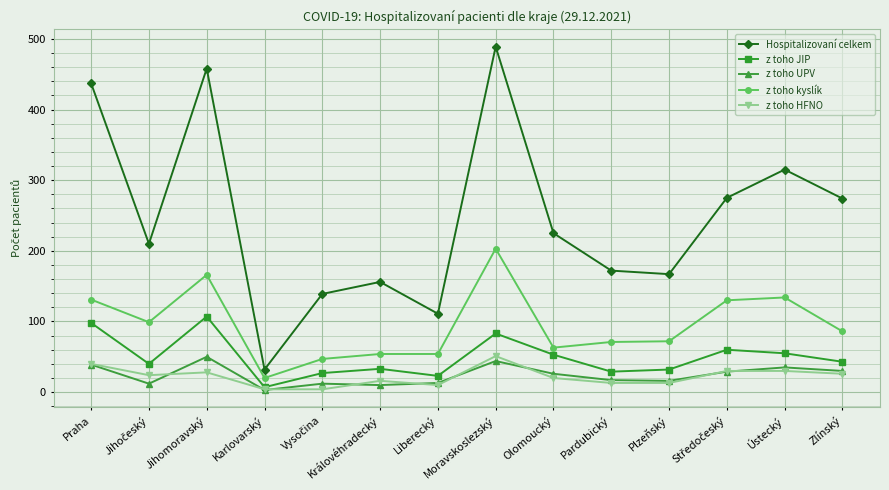

The z toho JIP series shows 32 at Plzeňský. True or false?

True